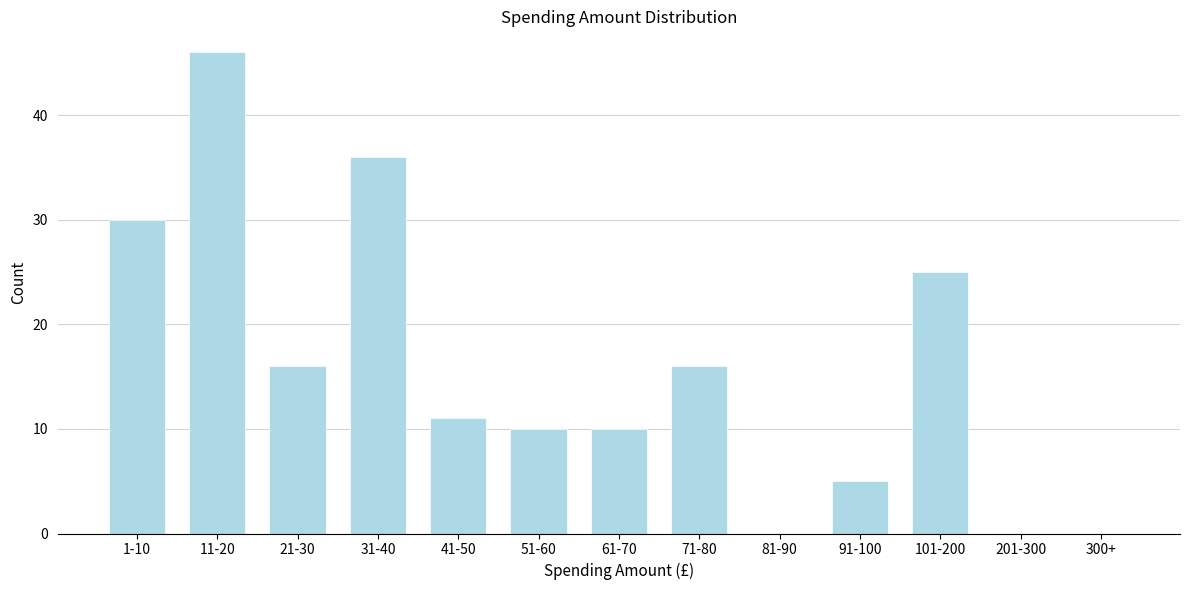

Reading left to right, what are all the values shown in this chart?

1-10=30	11-20=46	21-30=16	31-40=36	41-50=11	51-60=10	61-70=10	71-80=16	81-90=0	91-100=5	101-200=25	201-300=0	300+=0